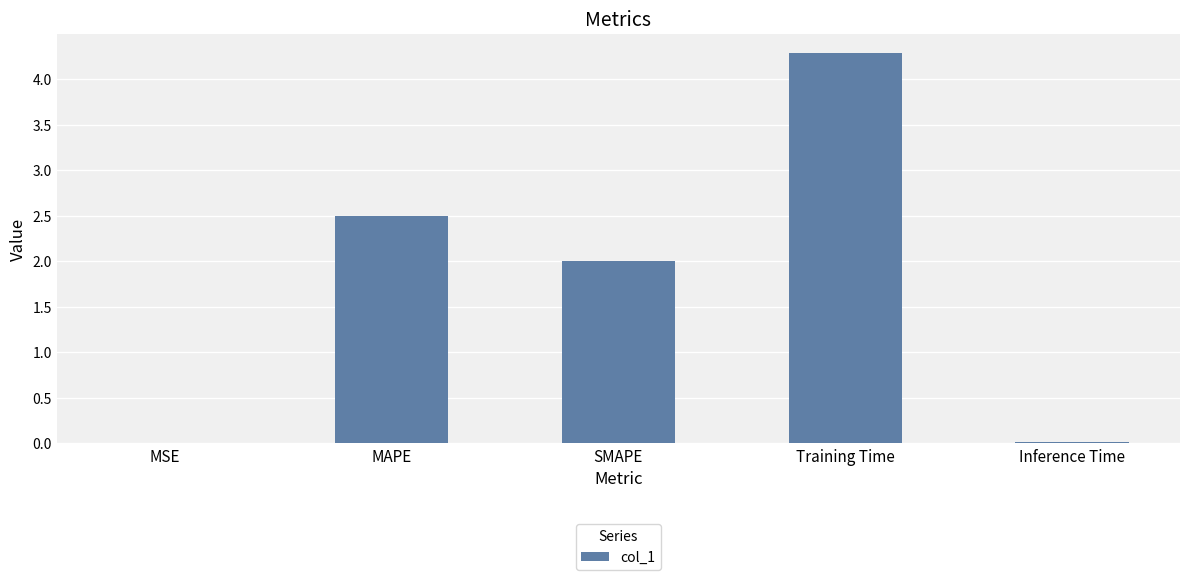

Are the bars horizontal?

No